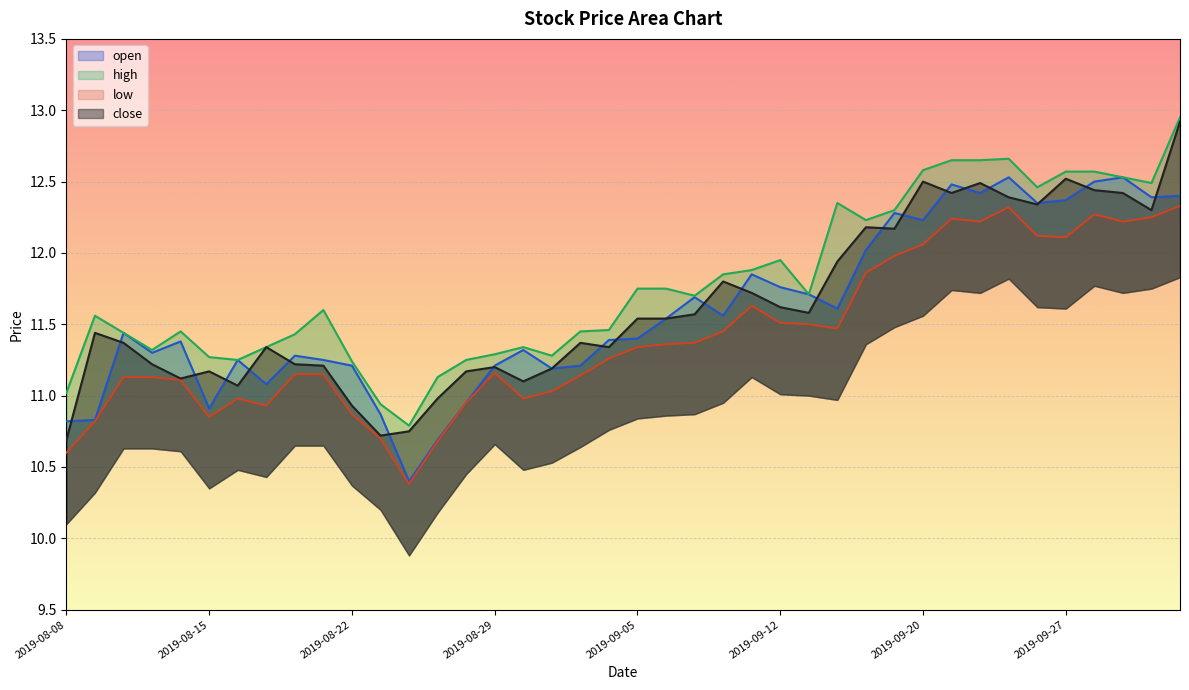

Reading right to left, list all the values displayed in this chart.

open: 2019-10-10=12.4	2019-10-09=12.4	2019-10-08=12.5	2019-09-30=12.5	2019-09-27=12.4	2019-09-26=12.3	2019-09-25=12.5	2019-09-24=12.4	2019-09-23=12.5	2019-09-20=12.2	2019-09-19=12.3	2019-09-18=12.0	2019-09-17=11.6	2019-09-16=11.7	2019-09-12=11.8	2019-09-11=11.8	2019-09-10=11.6	2019-09-09=11.7	2019-09-06=11.5	2019-09-05=11.4	2019-09-04=11.4	2019-09-03=11.2	2019-09-02=11.2	2019-08-30=11.3	2019-08-29=11.2	2019-08-28=10.9	2019-08-27=10.7	2019-08-26=10.4	2019-08-23=10.9	2019-08-22=11.2	2019-08-21=11.2	2019-08-20=11.3	2019-08-19=11.1	2019-08-16=11.2	2019-08-15=10.9	2019-08-14=11.4	2019-08-13=11.3	2019-08-12=11.4	2019-08-09=10.8	2019-08-08=10.8
high: 2019-10-10=12.9	2019-10-09=12.5	2019-10-08=12.5	2019-09-30=12.6	2019-09-27=12.6	2019-09-26=12.5	2019-09-25=12.7	2019-09-24=12.7	2019-09-23=12.7	2019-09-20=12.6	2019-09-19=12.3	2019-09-18=12.2	2019-09-17=12.3	2019-09-16=11.7	2019-09-12=11.9	2019-09-11=11.9	2019-09-10=11.8	2019-09-09=11.7	2019-09-06=11.8	2019-09-05=11.8	2019-09-04=11.5	2019-09-03=11.4	2019-09-02=11.3	2019-08-30=11.3	2019-08-29=11.3	2019-08-28=11.2	2019-08-27=11.1	2019-08-26=10.8	2019-08-23=10.9	2019-08-22=11.2	2019-08-21=11.6	2019-08-20=11.4	2019-08-19=11.3	2019-08-16=11.2	2019-08-15=11.3	2019-08-14=11.4	2019-08-13=11.3	2019-08-12=11.4	2019-08-09=11.6	2019-08-08=11.0
low: 2019-10-10=12.3	2019-10-09=12.2	2019-10-08=12.2	2019-09-30=12.3	2019-09-27=12.1	2019-09-26=12.1	2019-09-25=12.3	2019-09-24=12.2	2019-09-23=12.2	2019-09-20=12.1	2019-09-19=12.0	2019-09-18=11.9	2019-09-17=11.5	2019-09-16=11.5	2019-09-12=11.5	2019-09-11=11.6	2019-09-10=11.4	2019-09-09=11.4	2019-09-06=11.4	2019-09-05=11.3	2019-09-04=11.3	2019-09-03=11.1	2019-09-02=11.0	2019-08-30=11.0	2019-08-29=11.2	2019-08-28=10.9	2019-08-27=10.7	2019-08-26=10.4	2019-08-23=10.7	2019-08-22=10.9	2019-08-21=11.2	2019-08-20=11.2	2019-08-19=10.9	2019-08-16=11.0	2019-08-15=10.8	2019-08-14=11.1	2019-08-13=11.1	2019-08-12=11.1	2019-08-09=10.8	2019-08-08=10.6
close: 2019-10-10=12.9	2019-10-09=12.3	2019-10-08=12.4	2019-09-30=12.4	2019-09-27=12.5	2019-09-26=12.3	2019-09-25=12.4	2019-09-24=12.5	2019-09-23=12.4	2019-09-20=12.5	2019-09-19=12.2	2019-09-18=12.2	2019-09-17=11.9	2019-09-16=11.6	2019-09-12=11.6	2019-09-11=11.7	2019-09-10=11.8	2019-09-09=11.6	2019-09-06=11.5	2019-09-05=11.5	2019-09-04=11.3	2019-09-03=11.4	2019-09-02=11.2	2019-08-30=11.1	2019-08-29=11.2	2019-08-28=11.2	2019-08-27=11.0	2019-08-26=10.8	2019-08-23=10.7	2019-08-22=10.9	2019-08-21=11.2	2019-08-20=11.2	2019-08-19=11.3	2019-08-16=11.1	2019-08-15=11.2	2019-08-14=11.1	2019-08-13=11.2	2019-08-12=11.4	2019-08-09=11.4	2019-08-08=10.7